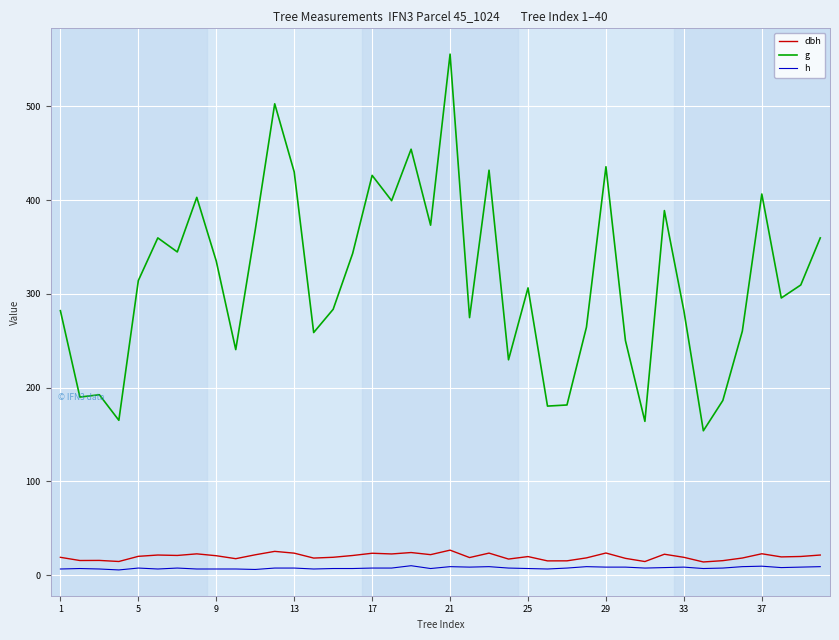

True or false: dbh and g cross at least once.

False